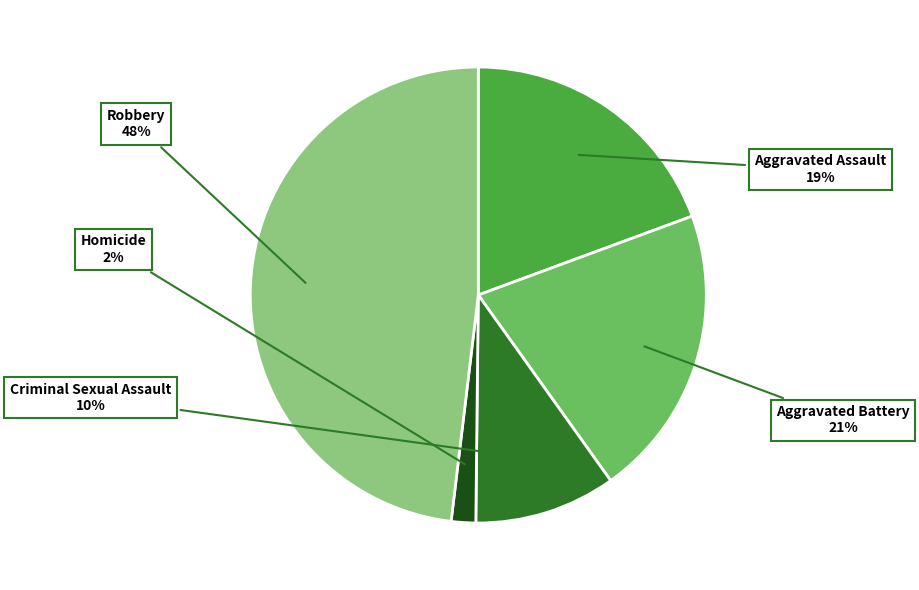

To the nearest percent, what is the difference between the largest and smallest slice percentages?

46%